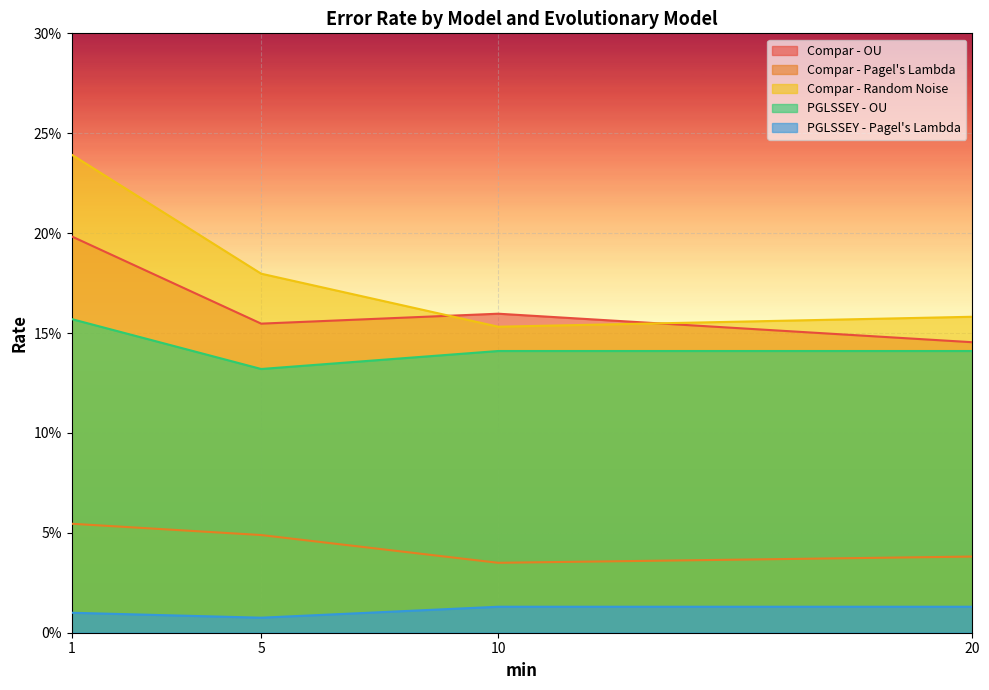

Does the chart display data point markers on the line(s)?

No